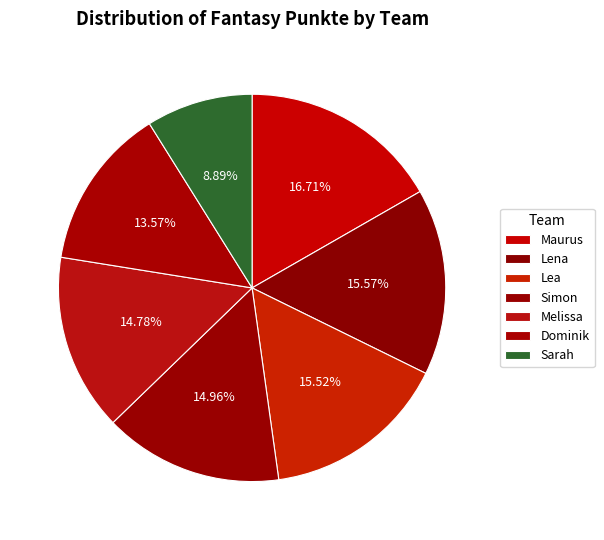

How many segments does this pie chart have?

7